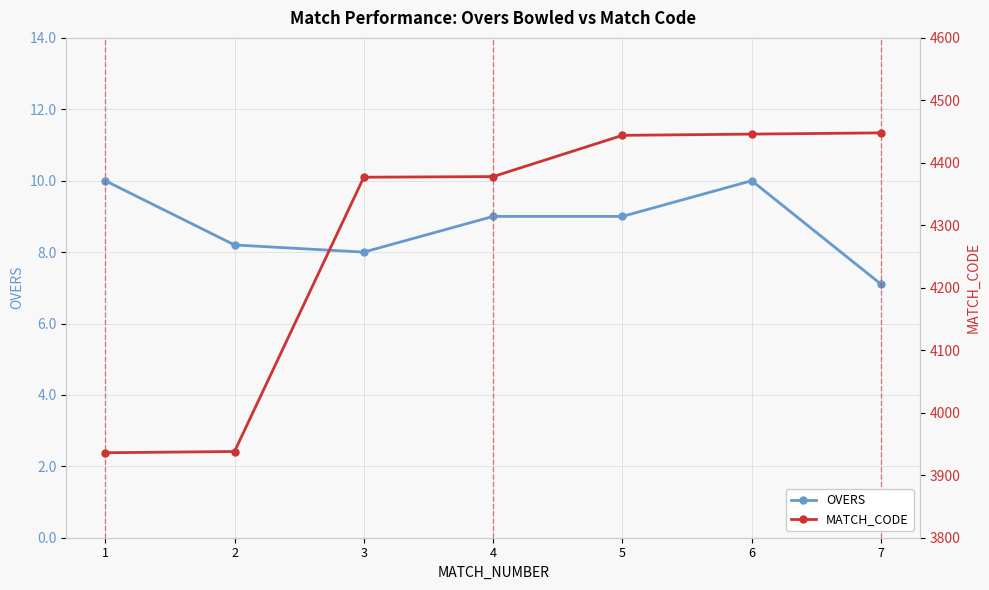

True or false: MATCH_CODE and OVERS intersect in this chart.

False